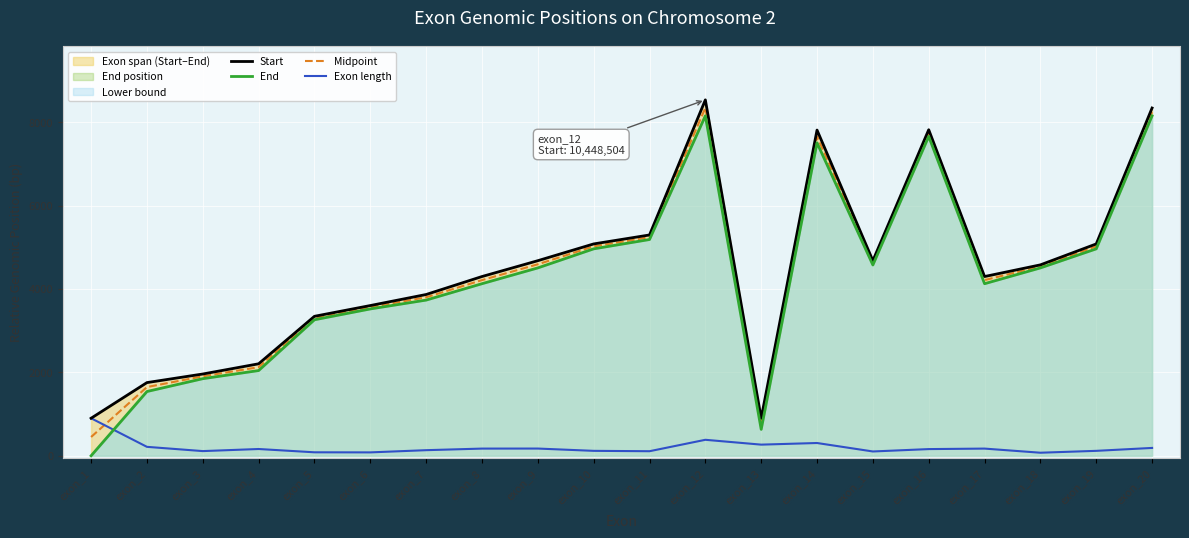

Reading right to left, what are all the values shown in this chart?

Start: 8341.0	5081.0	4579.0	4299.0	7820.0	4679.0	7812.0	900.0	8536.0	5296.0	5081.0	4679.0	4299.0	3868.0	3603.0	3345.0	2206.0	1961.0	1755.0	900.0
End: 8153.0	4963.0	4506.0	4127.0	7660.0	4576.0	7506.0	633.0	8153.0	5187.0	4963.0	4506.0	4127.0	3734.0	3522.0	3262.0	2044.0	1849.0	1541.0	0.0
Midpoint: 8247.0	5022.0	4542.5	4213.0	7740.0	4627.5	7659.0	766.5	8344.5	5241.5	5022.0	4592.5	4213.0	3801.0	3562.5	3303.5	2125.0	1905.0	1648.0	450.0
Exon length: 188.0	118.0	73.0	172.0	160.0	103.0	306.0	267.0	383.0	109.0	118.0	173.0	172.0	134.0	81.0	83.0	162.0	112.0	214.0	900.0